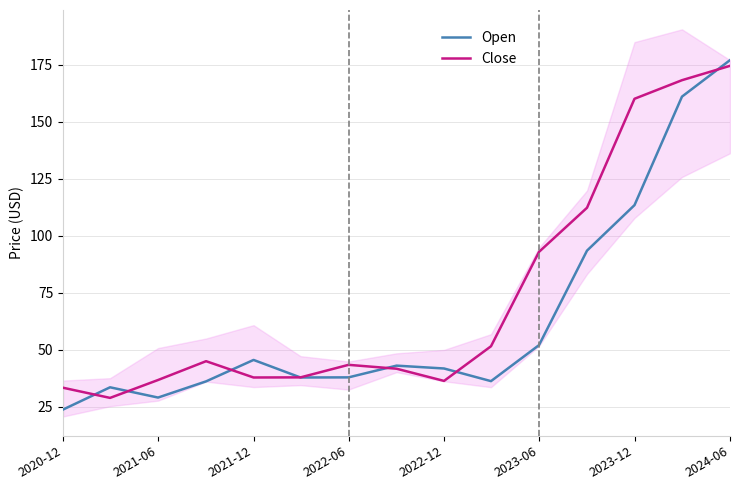

How many categories are shown in the chart?

15